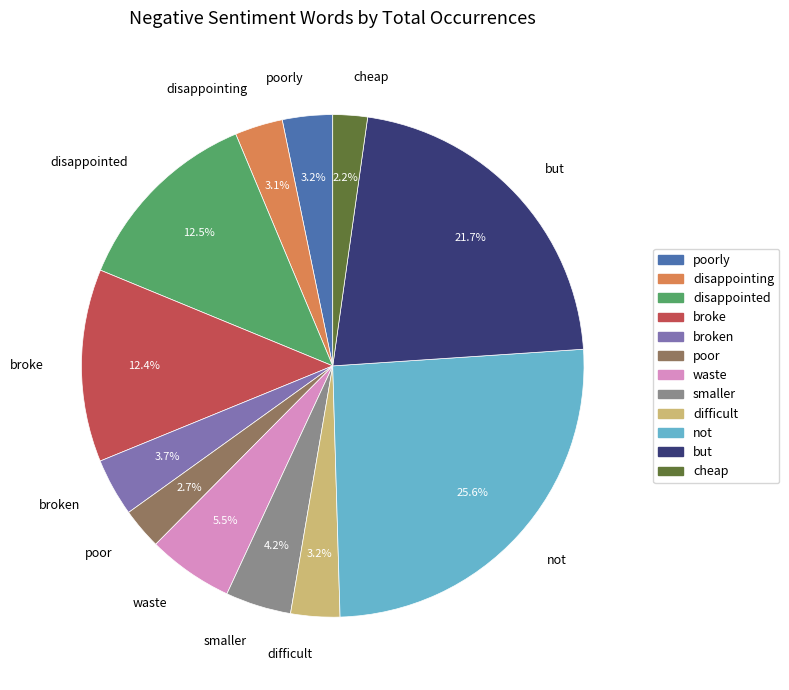

How many segments does this pie chart have?

12